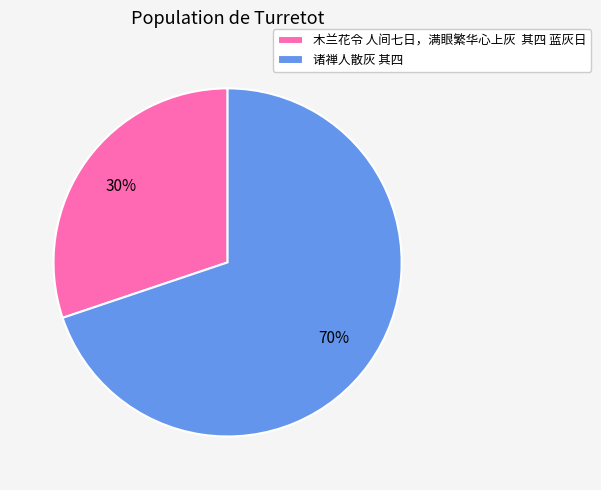

How many segments does this pie chart have?

2